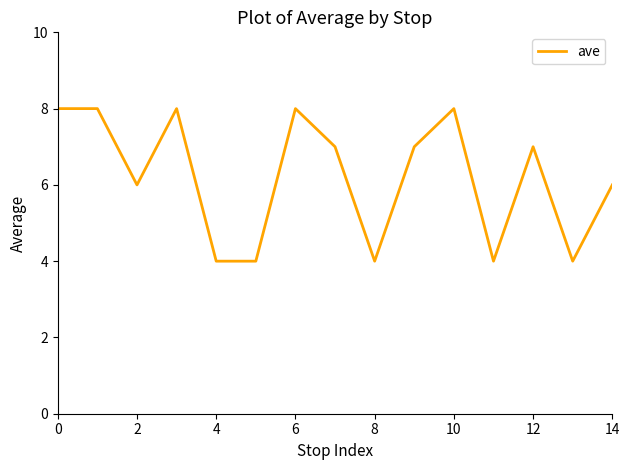

What is the smallest value displayed?

4